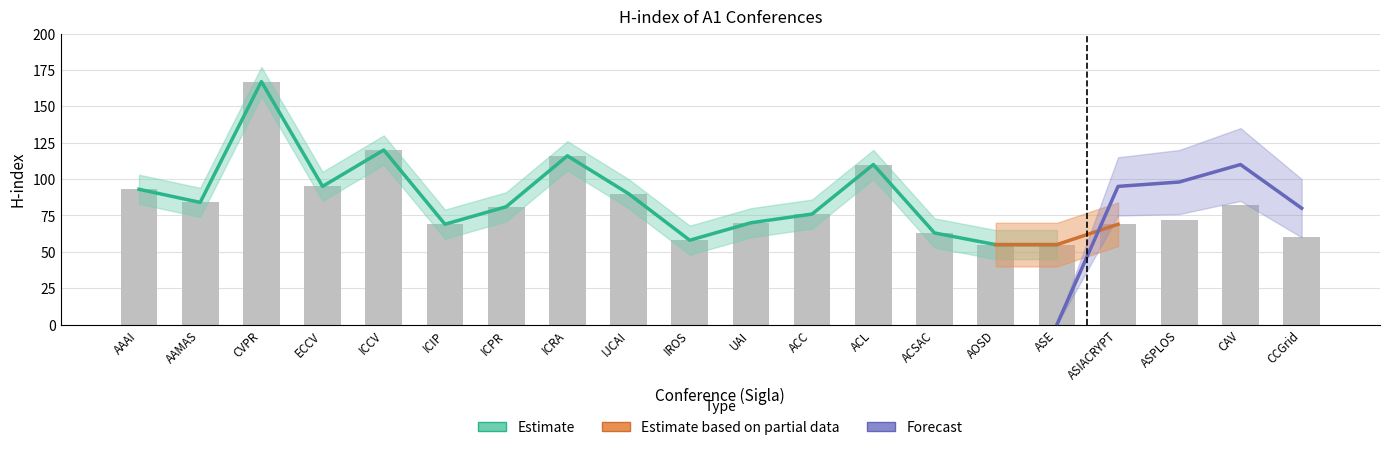

What is the sum of all Forecast lower values?

296